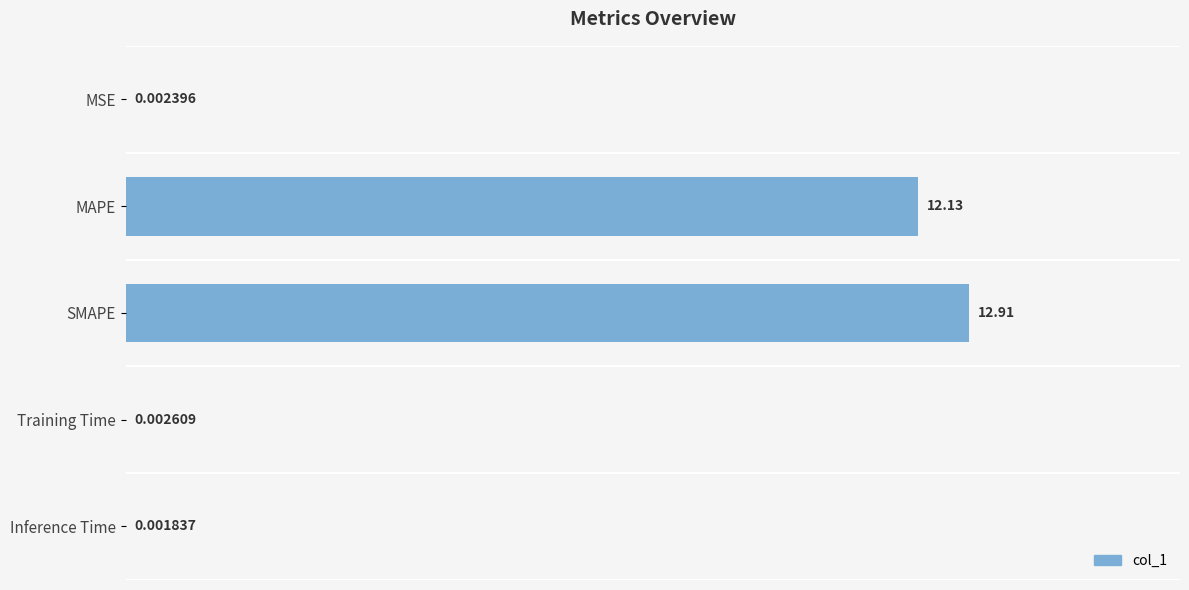

Which has a higher value, MAPE or MSE?

MAPE